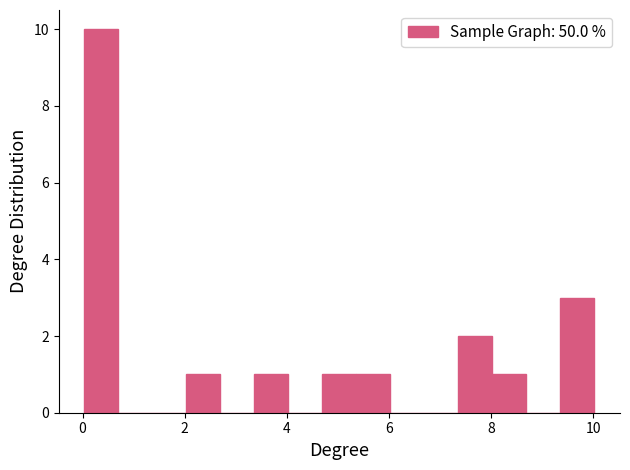

Read against the x-axis, roughly where is the centre of the tallest bar?

0.4